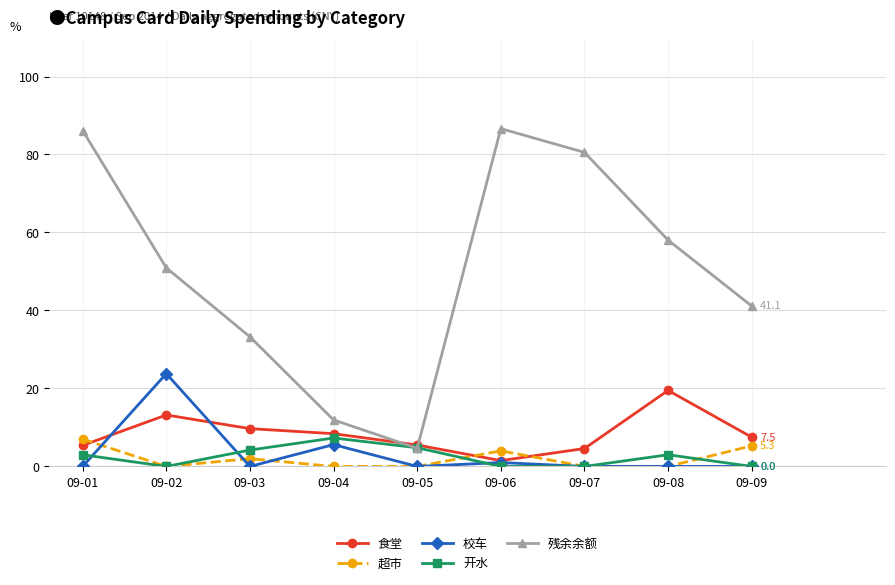

True or false: 残余余额 and 超市 cross at least once.

False